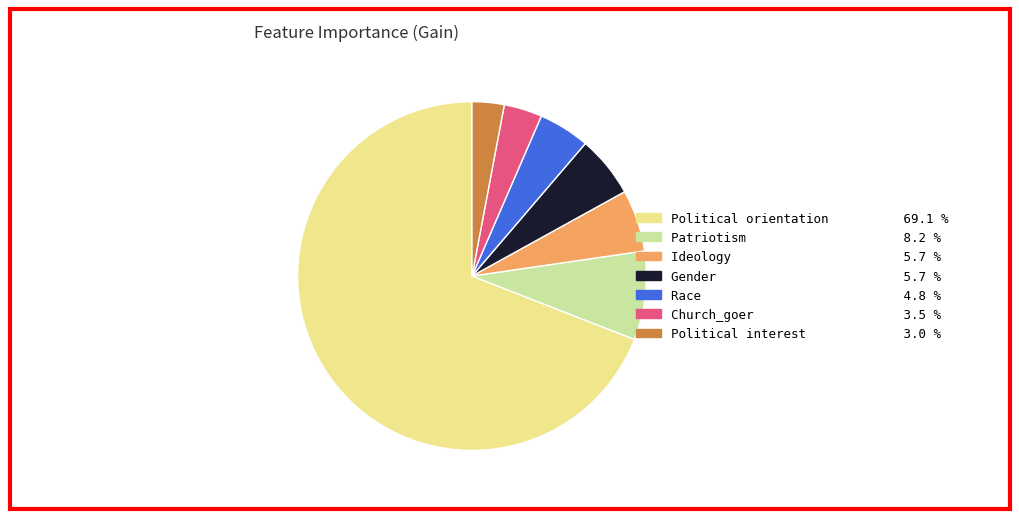

What is the smallest slice in the pie chart?

Political interest